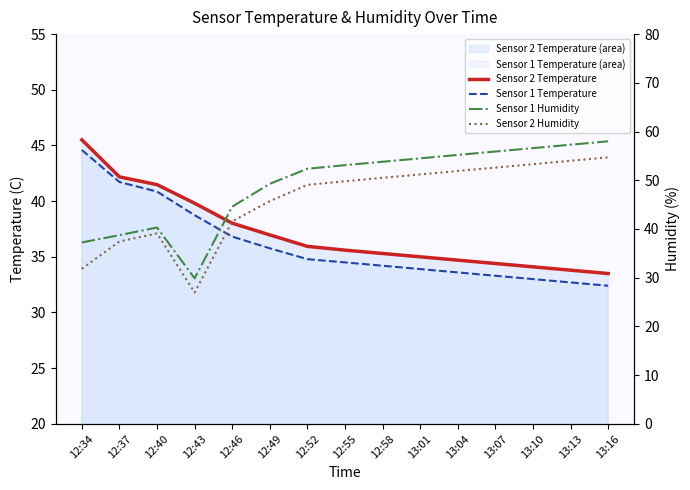

True or false: Sensor 1 Humidity and Sensor 1 Temperature intersect in this chart.

True